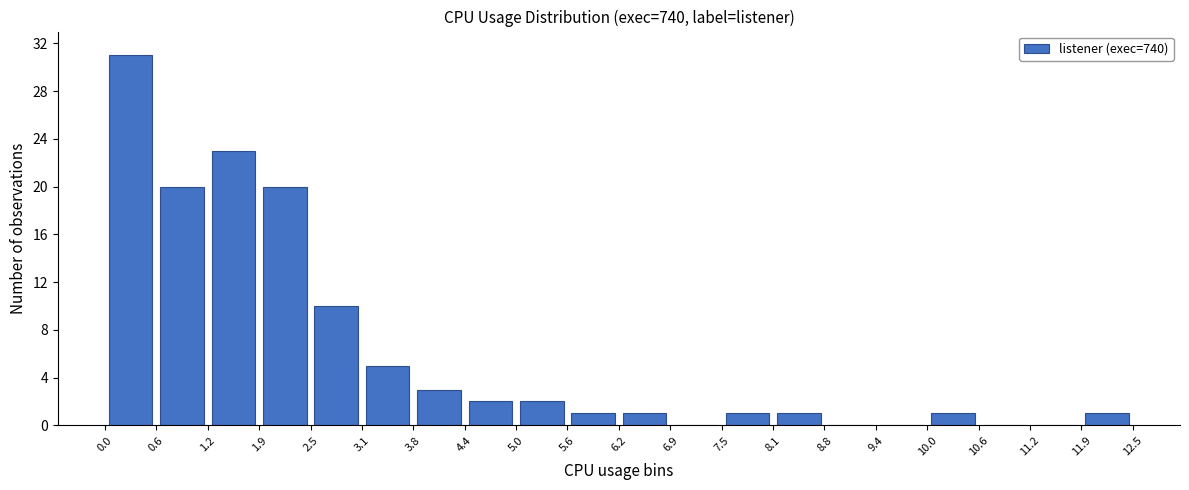

Over which range of the x-axis is the bar tallest?

0.0 to 0.6